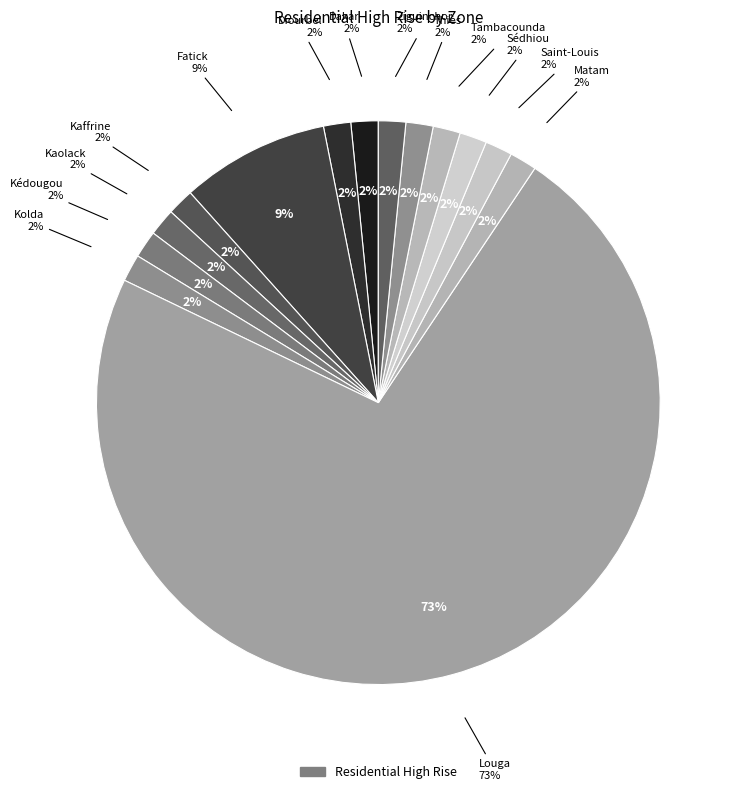

Which slice represents more than half of the pie?

Louga